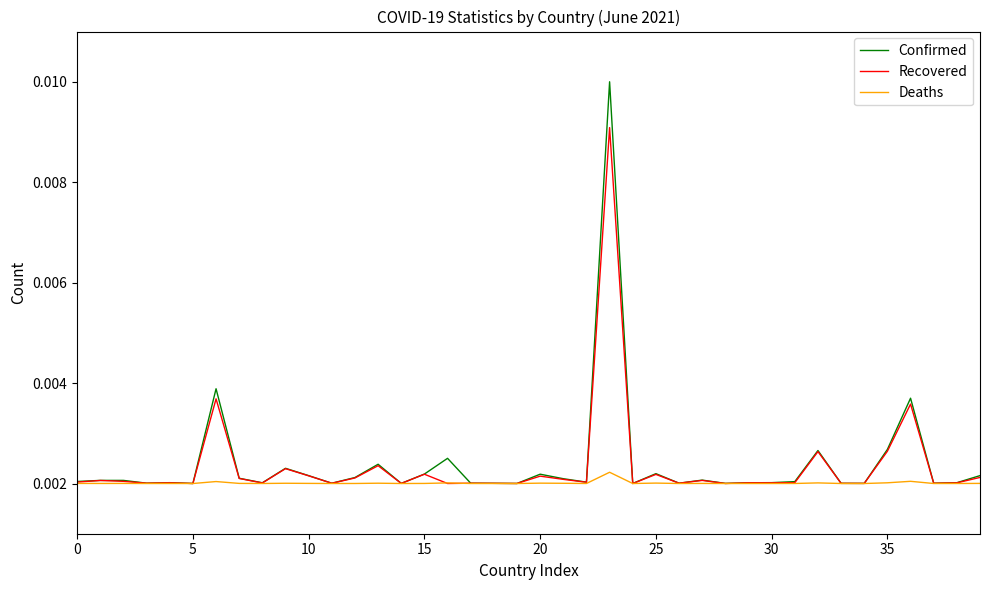

Which series has the widest spread of values?

Confirmed